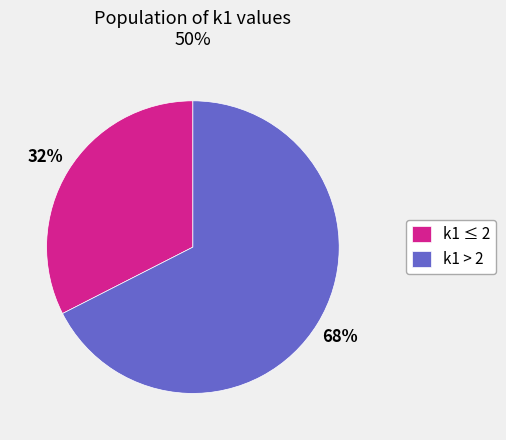

How many slices are in this pie chart?

2